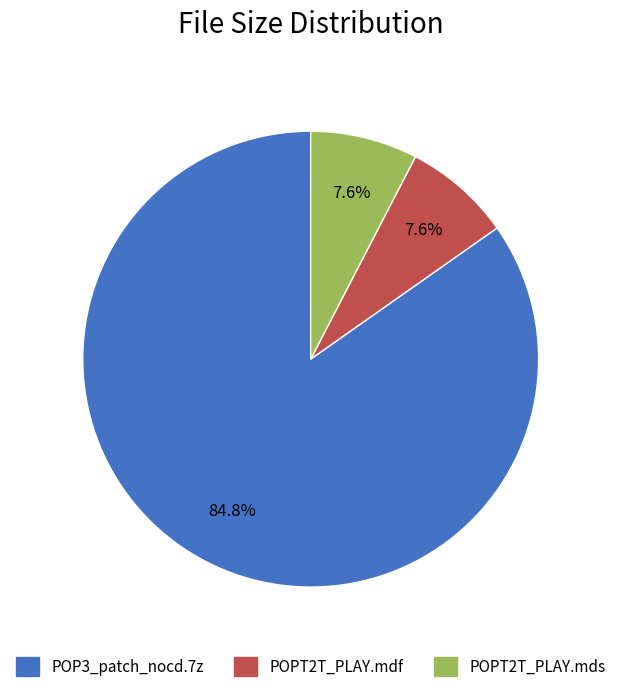

Which category has the biggest portion of the pie?

POP3_patch_nocd.7z